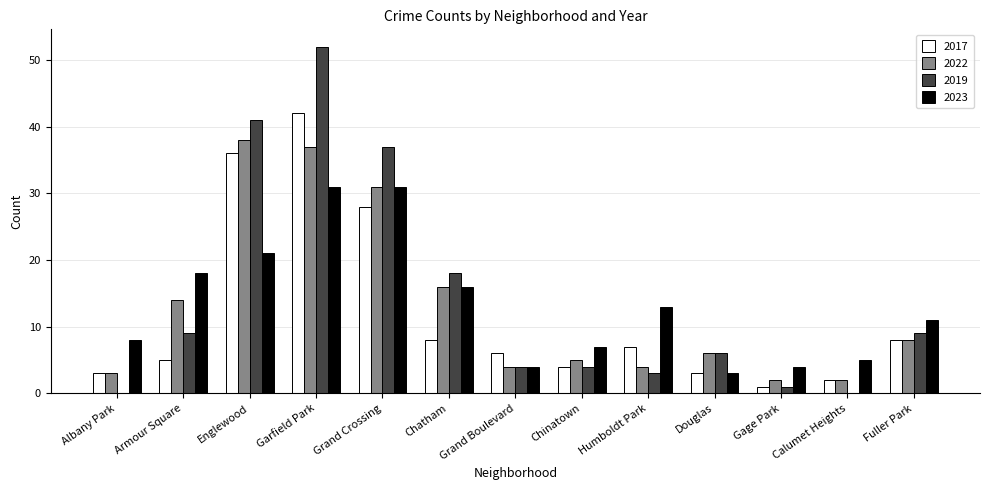

Between Garfield Park and Fuller Park, which series saw the biggest shift?

2019